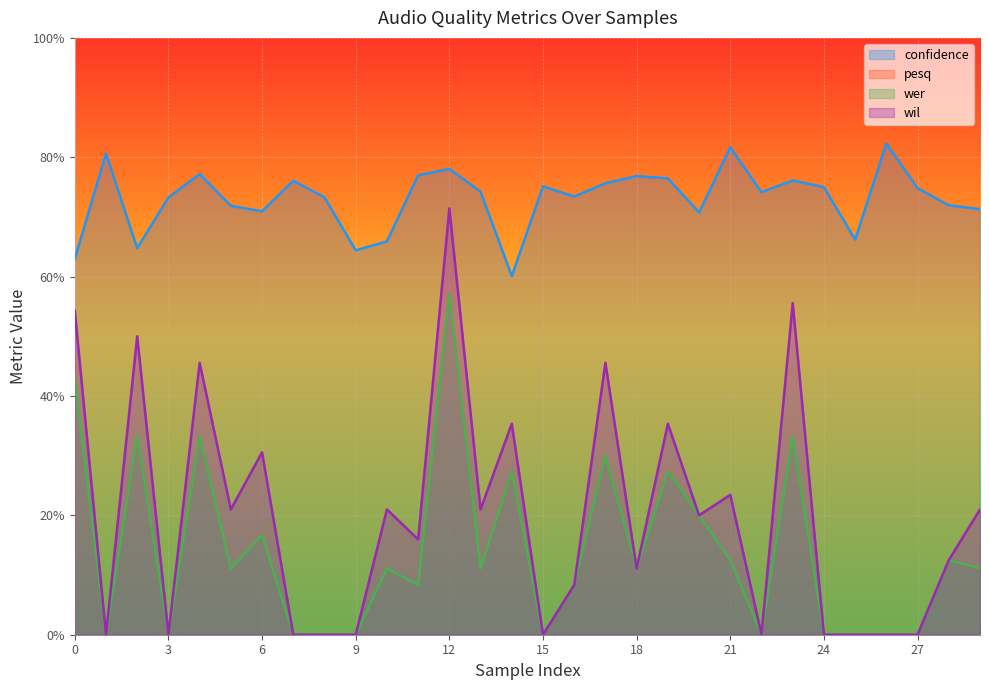

Is the value of wil at 2 greater than the value of wer at 10?

Yes